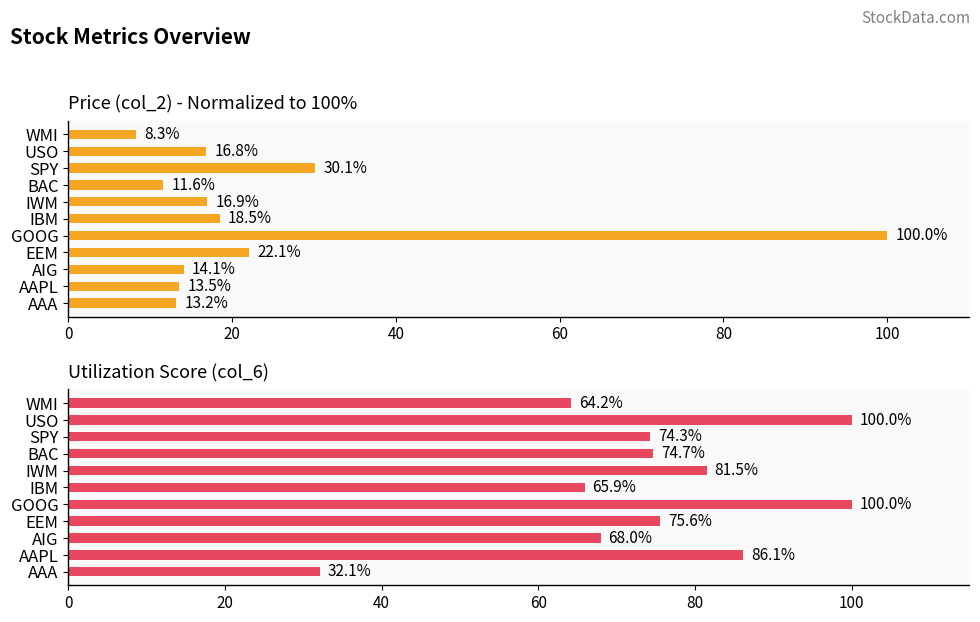

Rank the series at AAPL from highest to lowest value.

col_6 (%), Price (normalized %)